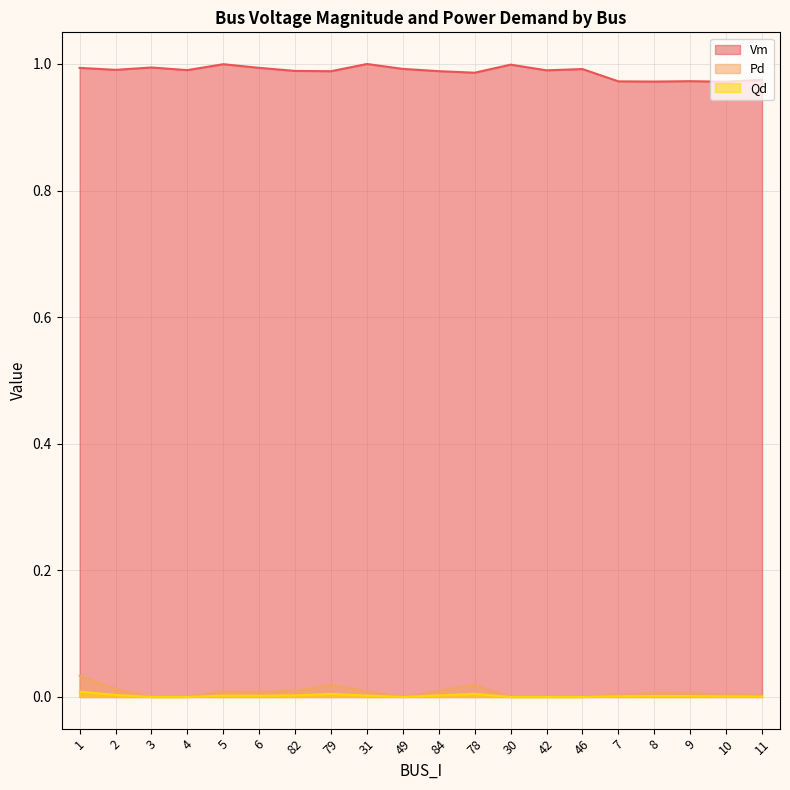

True or false: Qd has a value of 0.0 at 84.

False